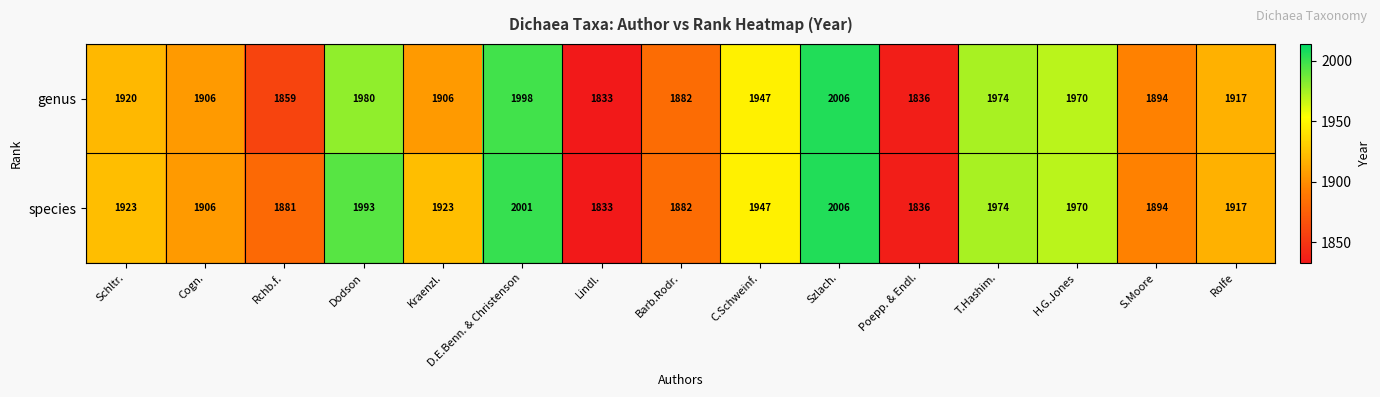

Read the genus value at Rchb.f..

1859